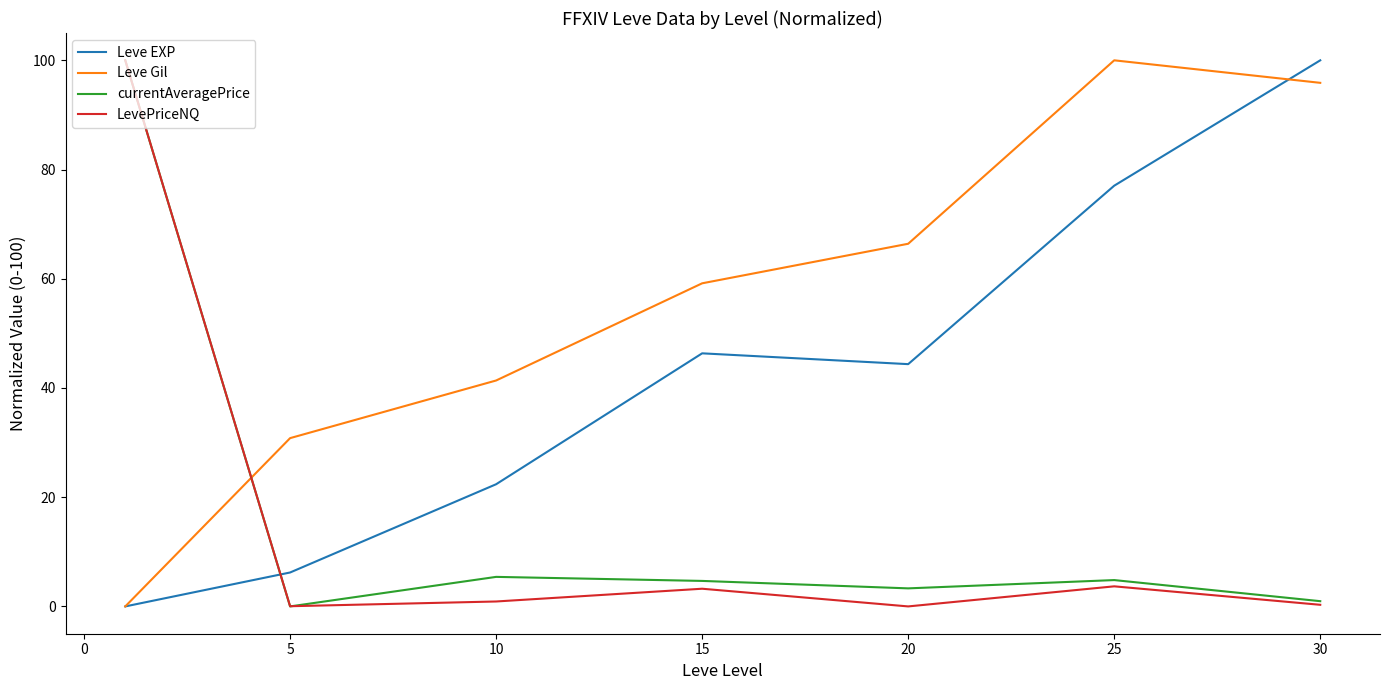

How many distinct data groups are displayed?

4